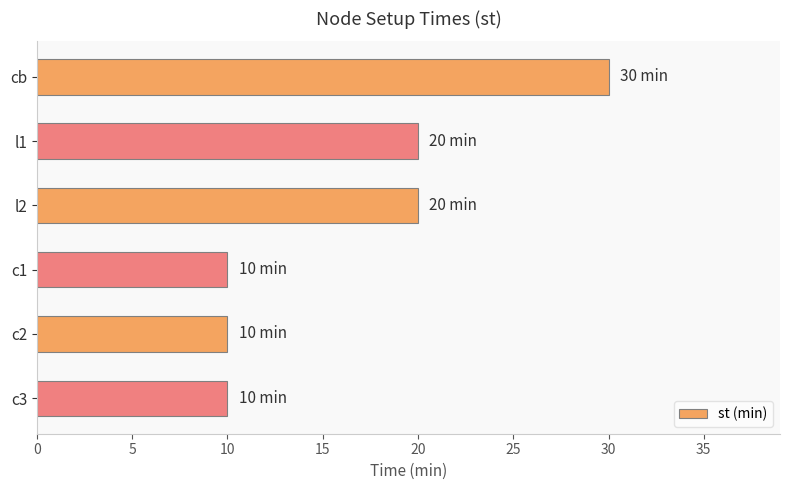

What is the maximum value shown in the chart?

30